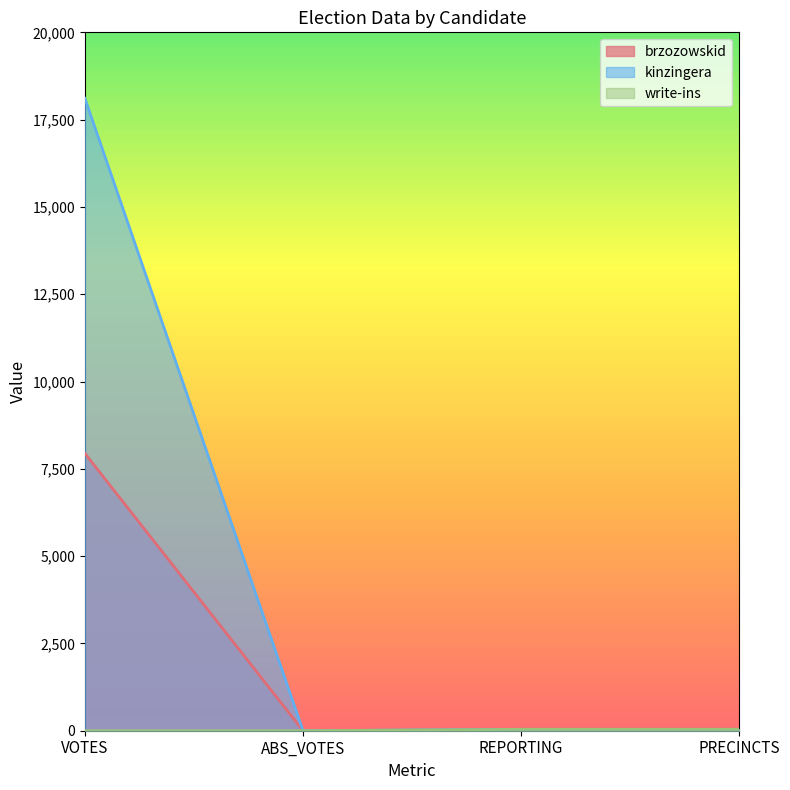

True or false: write-ins and kinzingera cross at least once.

False